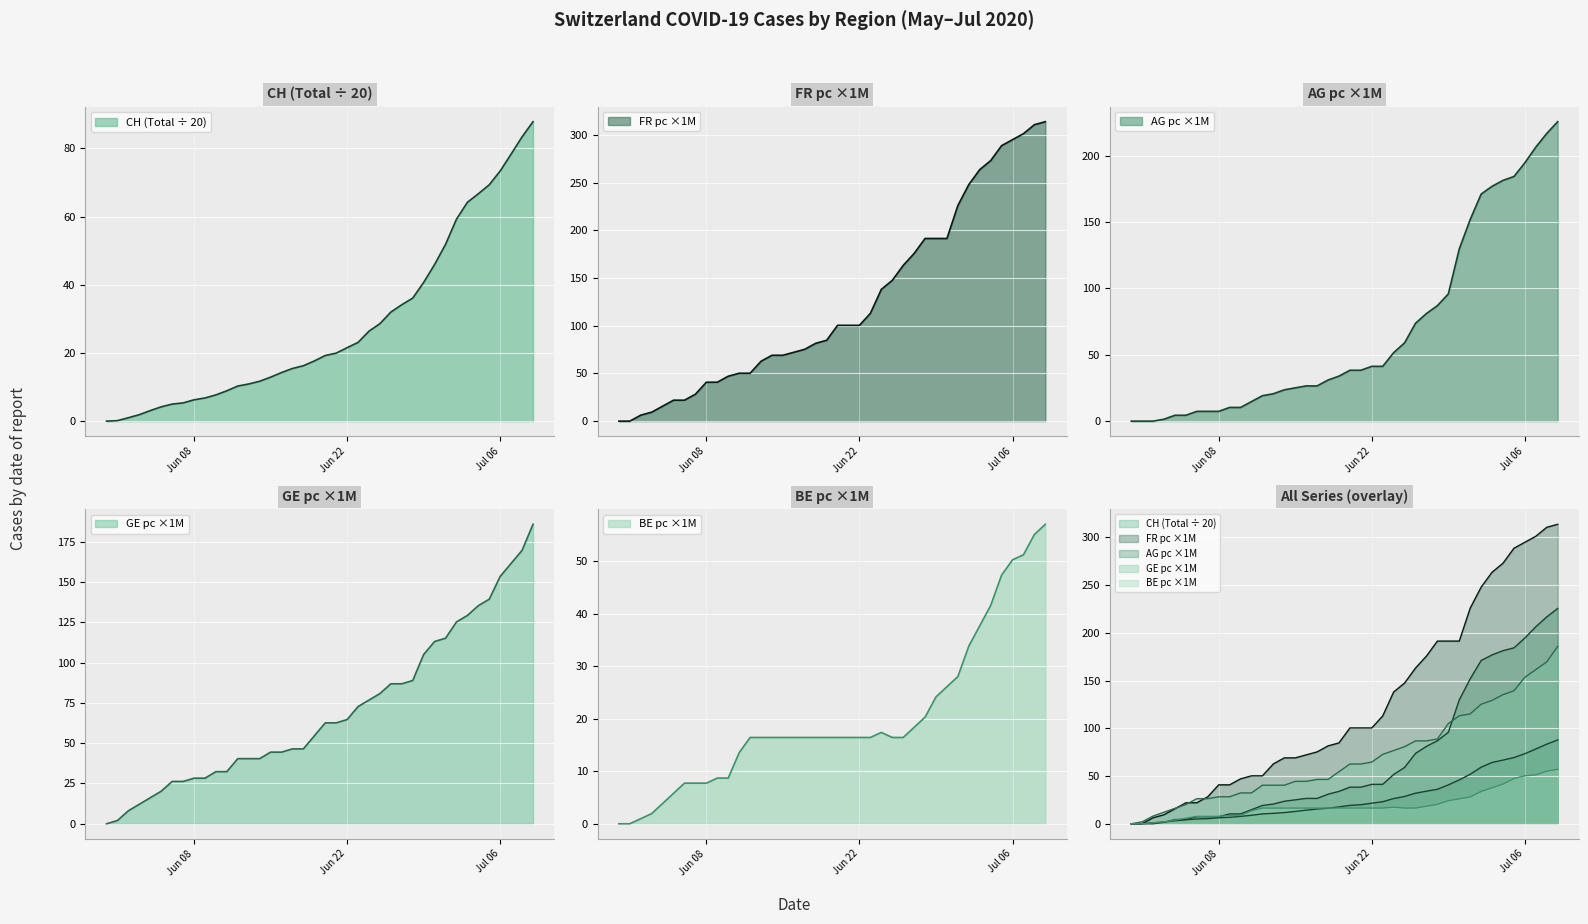

How many positive values does the BE_pc series have?

38